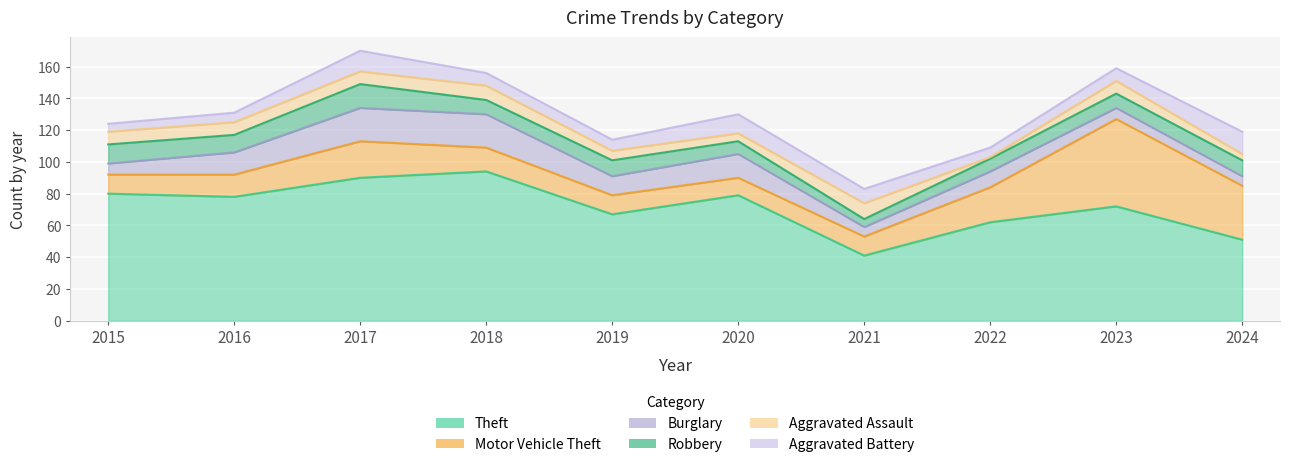

What is the sum of the Aggravated Assault values at 2018 and 2022?

10